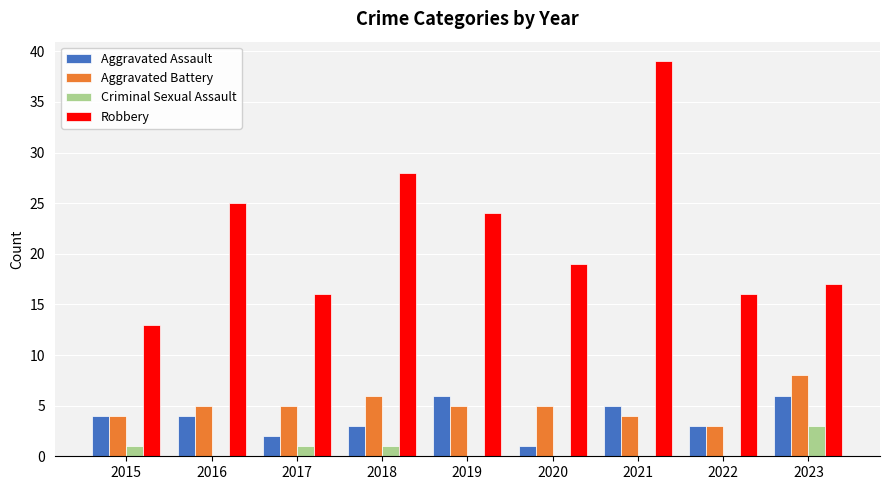

Which series has the largest range (max minus min)?

Robbery